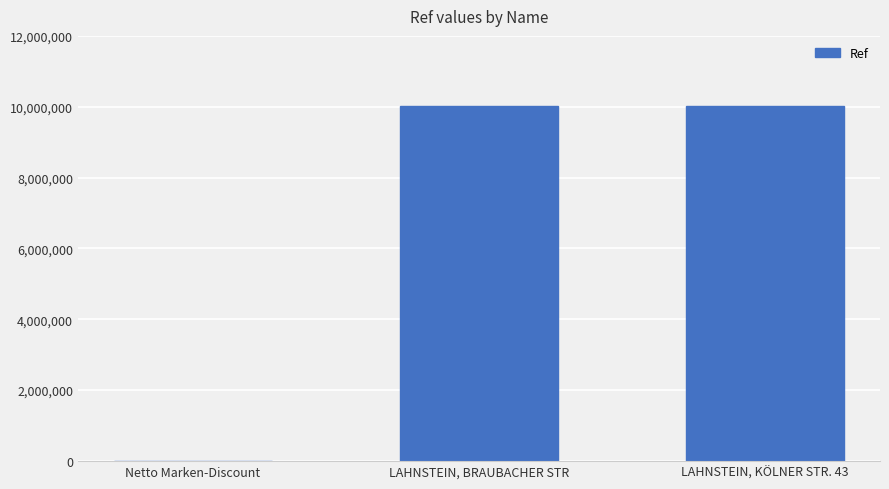

At which label is the value closest to 5016179?

LAHNSTEIN, BRAUBACHER STR